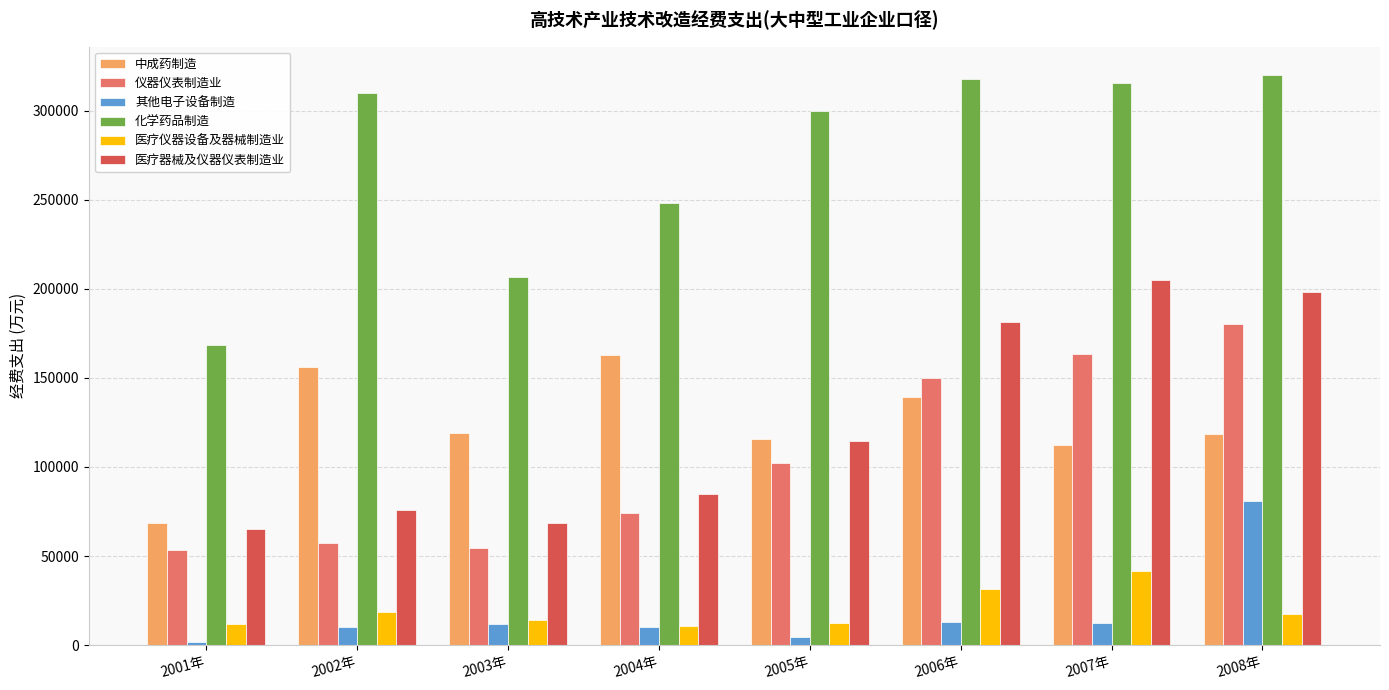

Rank the series at 2006年 from highest to lowest value.

化学药品制造, 医疗器械及仪器仪表制造业, 仪器仪表制造业, 中成药制造, 医疗仪器设备及器械制造业, 其他电子设备制造